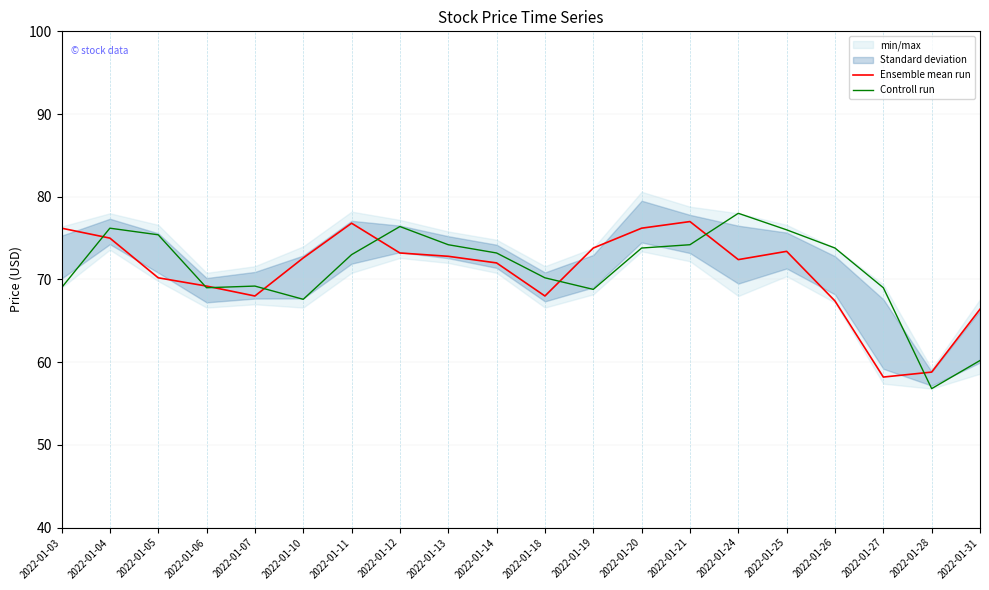

True or false: Controll run has a value of 78.0 at 2022-01-24.

True